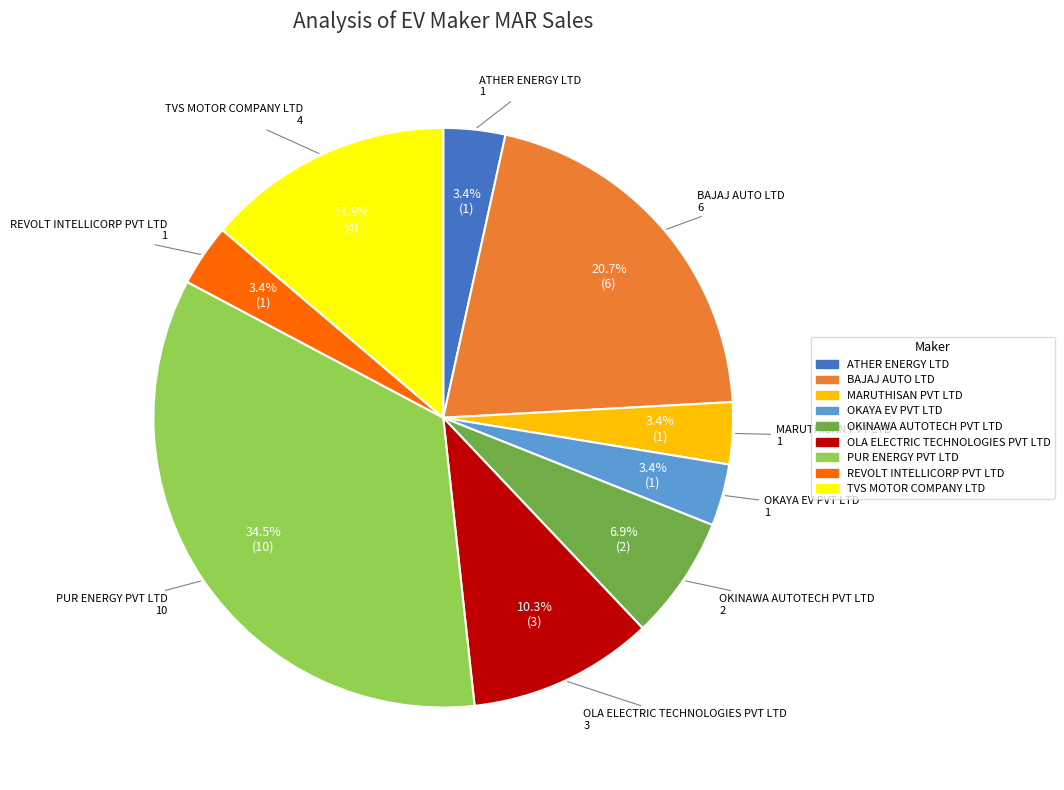

Does any single category account for the majority?

No